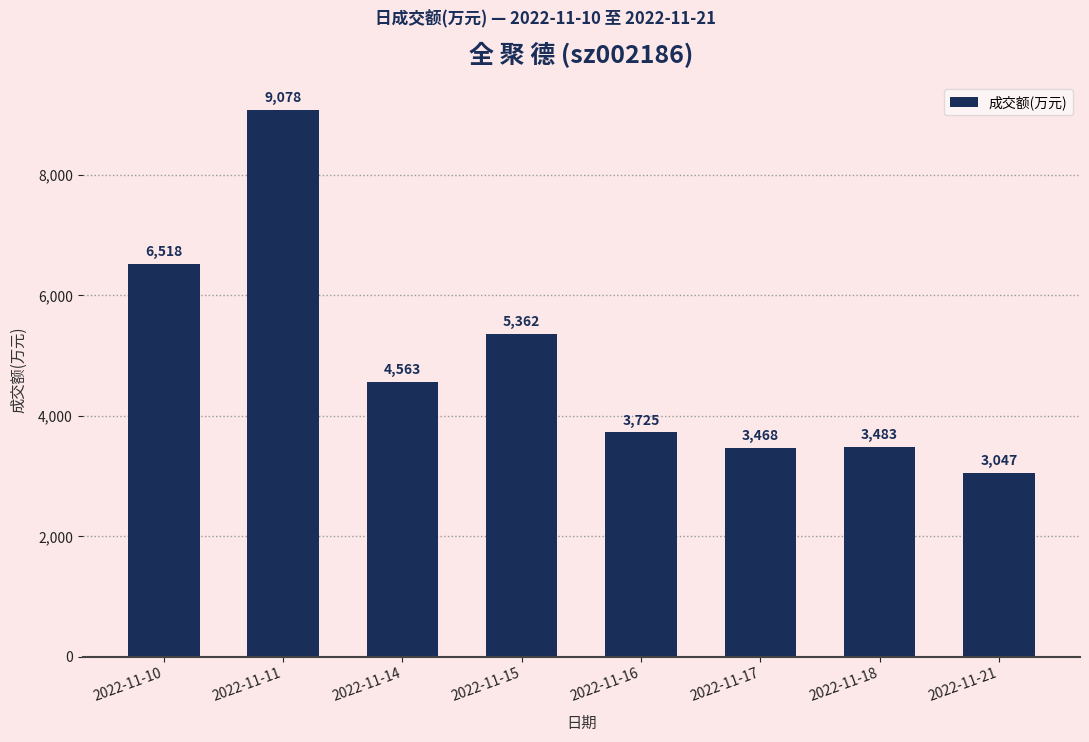

Which label corresponds to the smallest value in the chart?

2022-11-21